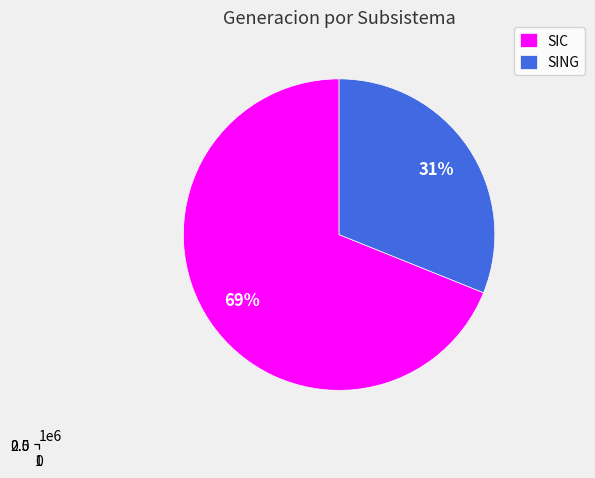

Which category accounts for the majority?

SIC